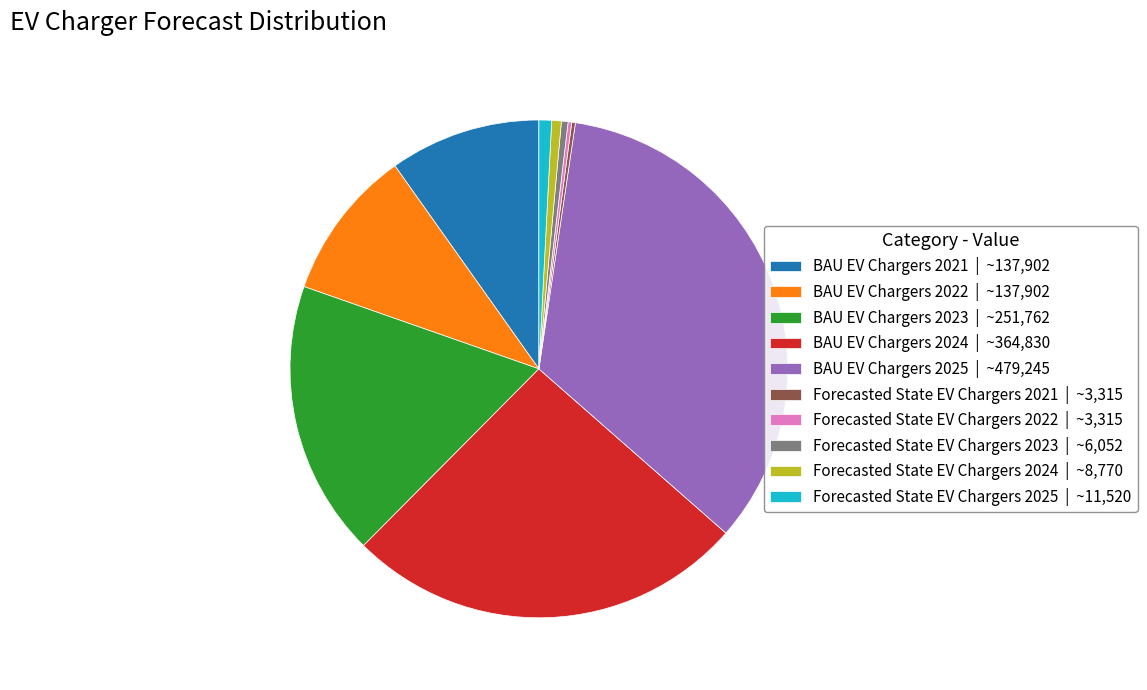

Which slice is the largest?

BAU EV Chargers 2025